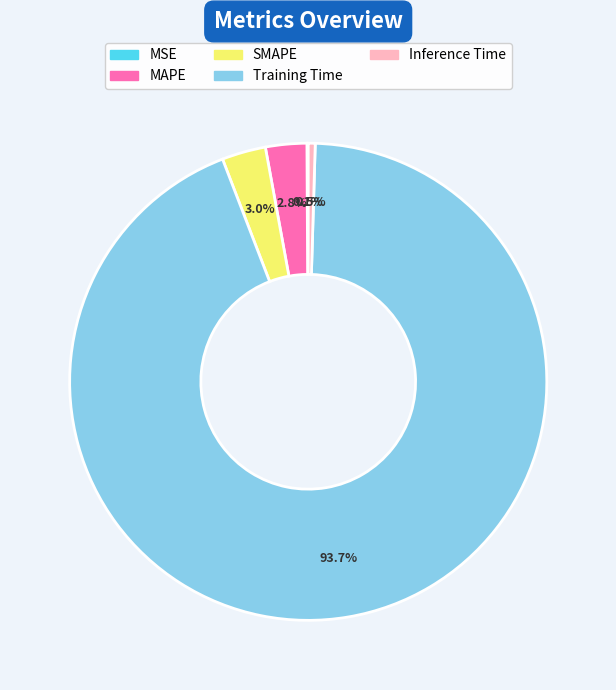

What is the largest slice in the pie chart?

Training Time